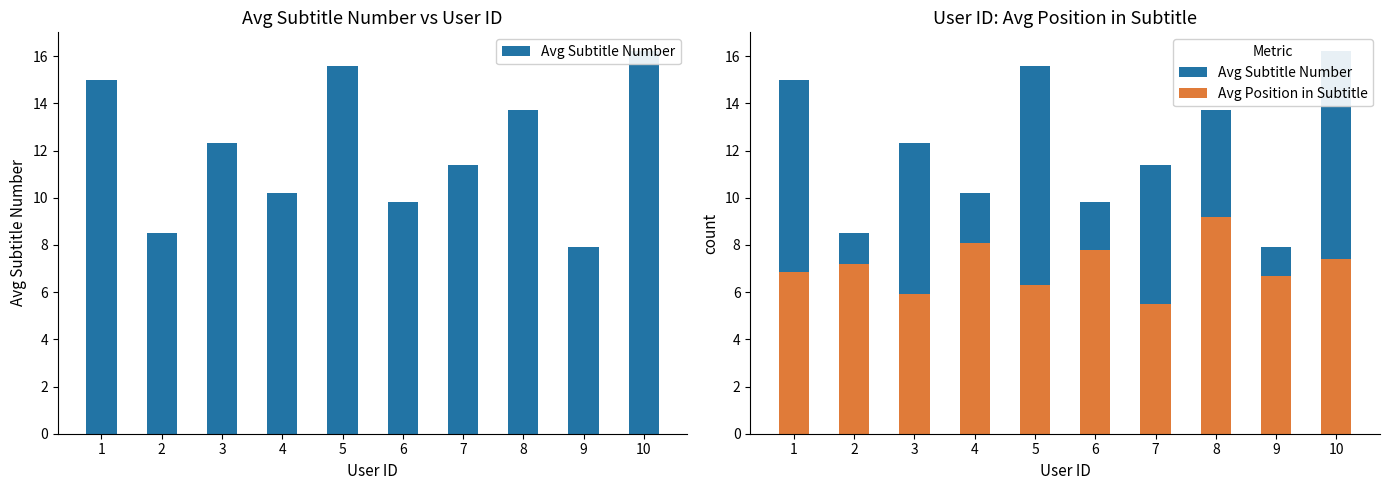

Reading right to left, extract all data points from this chart.

Avg Subtitle Number: 16.2	7.9	13.7	11.4	9.8	15.6	10.2	12.3	8.5	15.0
Avg Position in Subtitle: 7.4	6.7	9.2	5.5	7.8	6.3	8.1	5.9	7.2	6.8